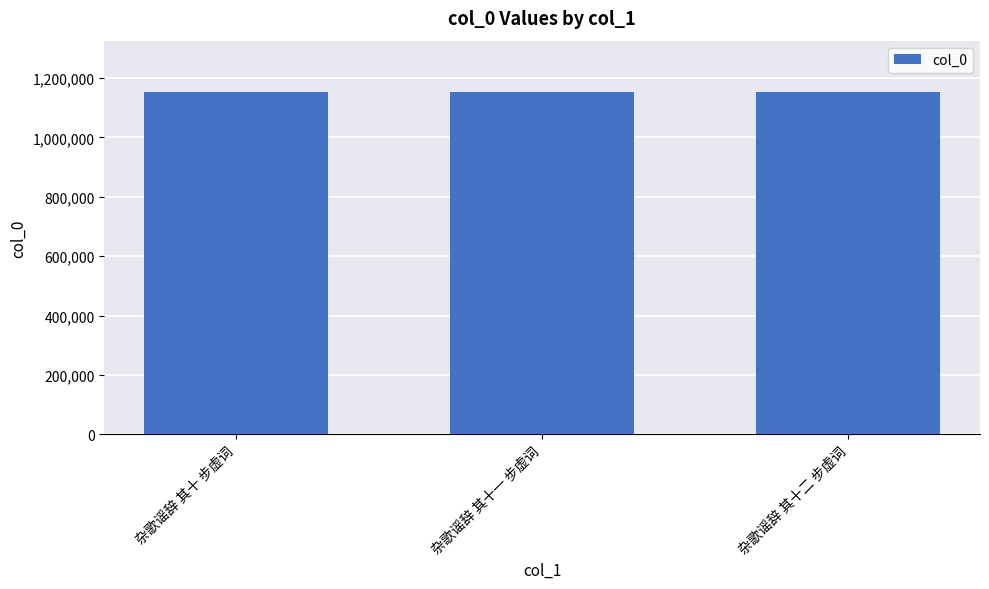

What is the label of the 2nd bar from the right?

杂歌谣辞 其十一 步虚词